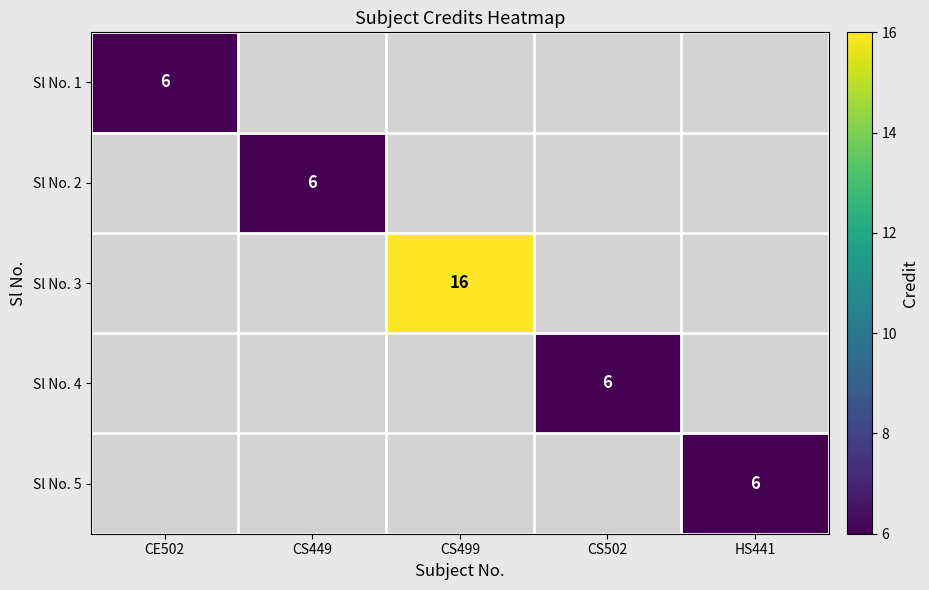

The value of Sl No. 1 at CE502 is 6. True or false?

True